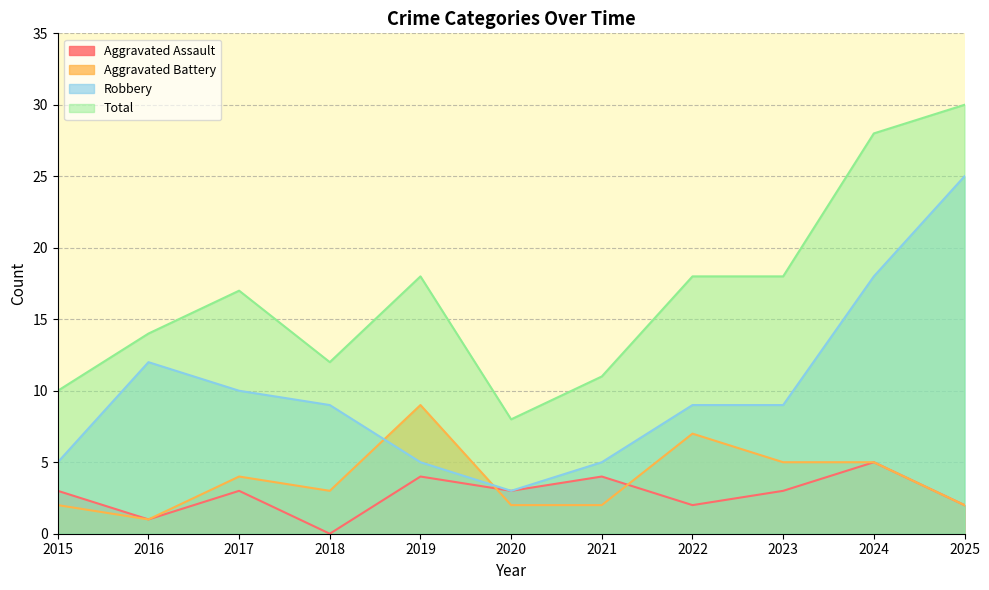

What is the sum of all Aggravated Assault values?

30